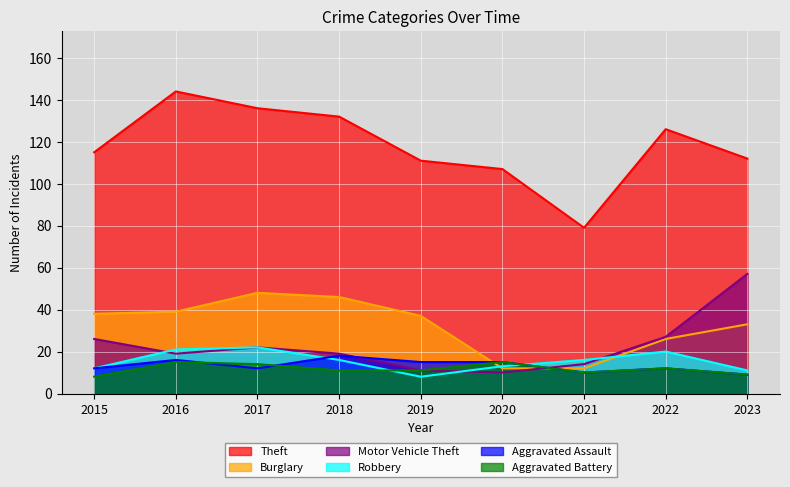

How many interior local valleys does the Aggravated Battery series have?

1